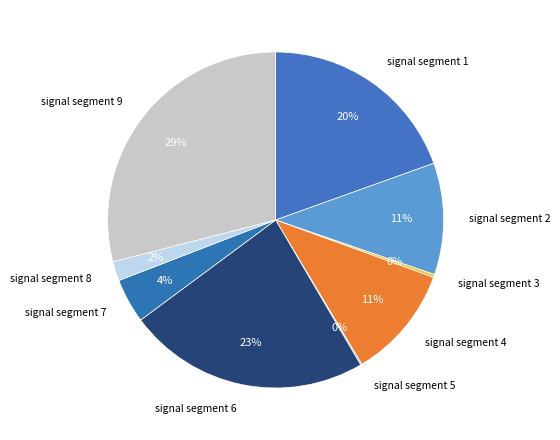

To the nearest percent, what is the combined percentage of signal segment 4 and signal segment 9?

40%